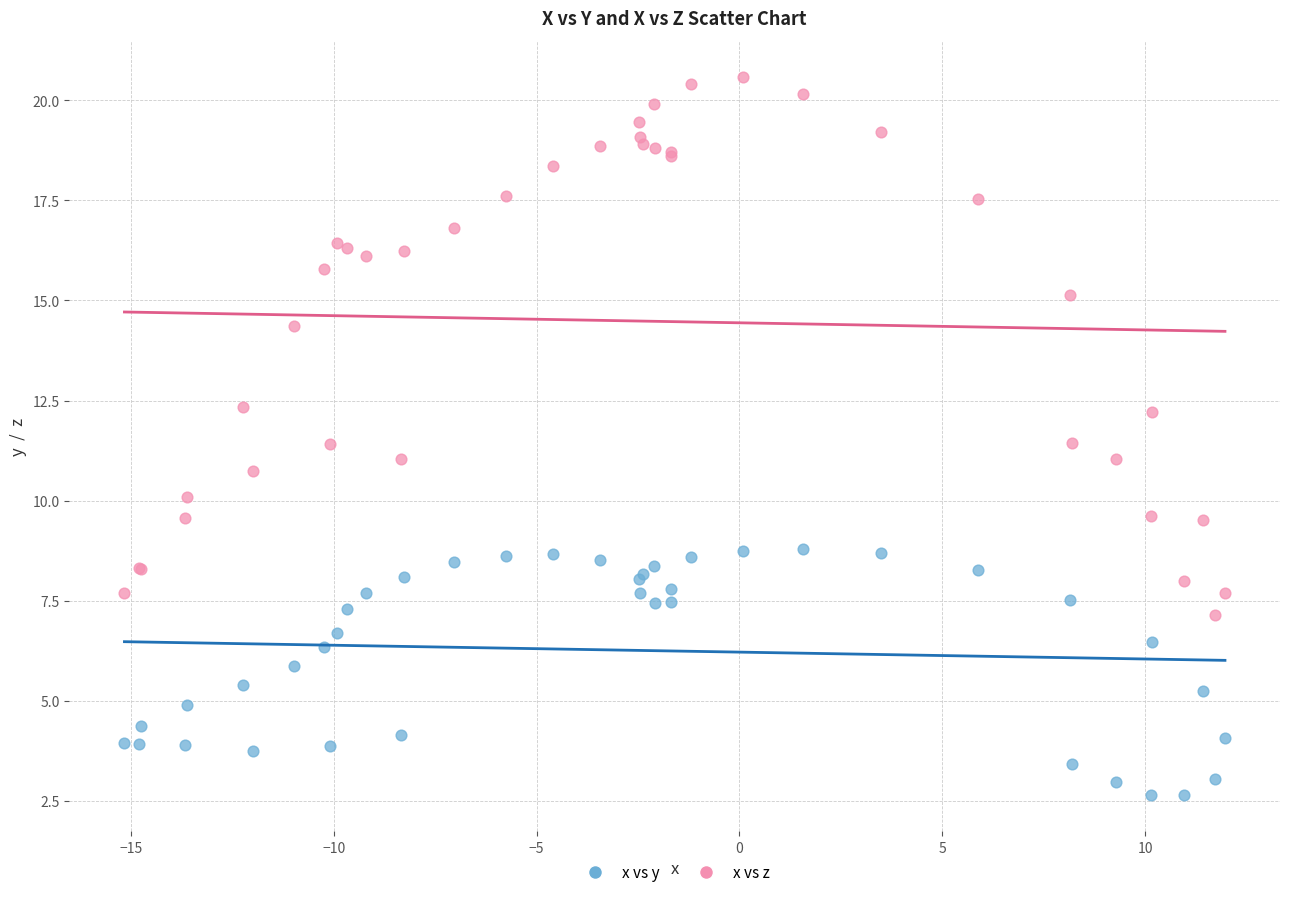

What are all the series names shown in the legend?

x vs y, x vs z